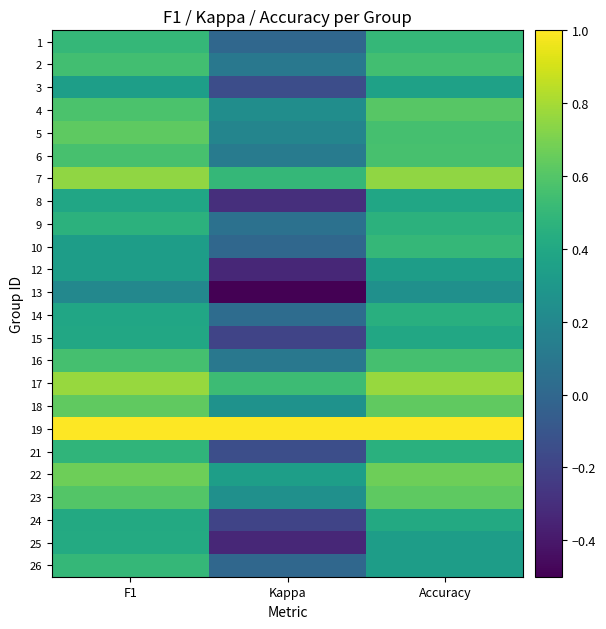

List the series in order of their peak value, lowest first.

13, 12, 3, 8, 15, 24, 25, 14, 9, 21, 1, 10, 26, 2, 16, 6, 4, 23, 5, 18, 22, 7, 17, 19